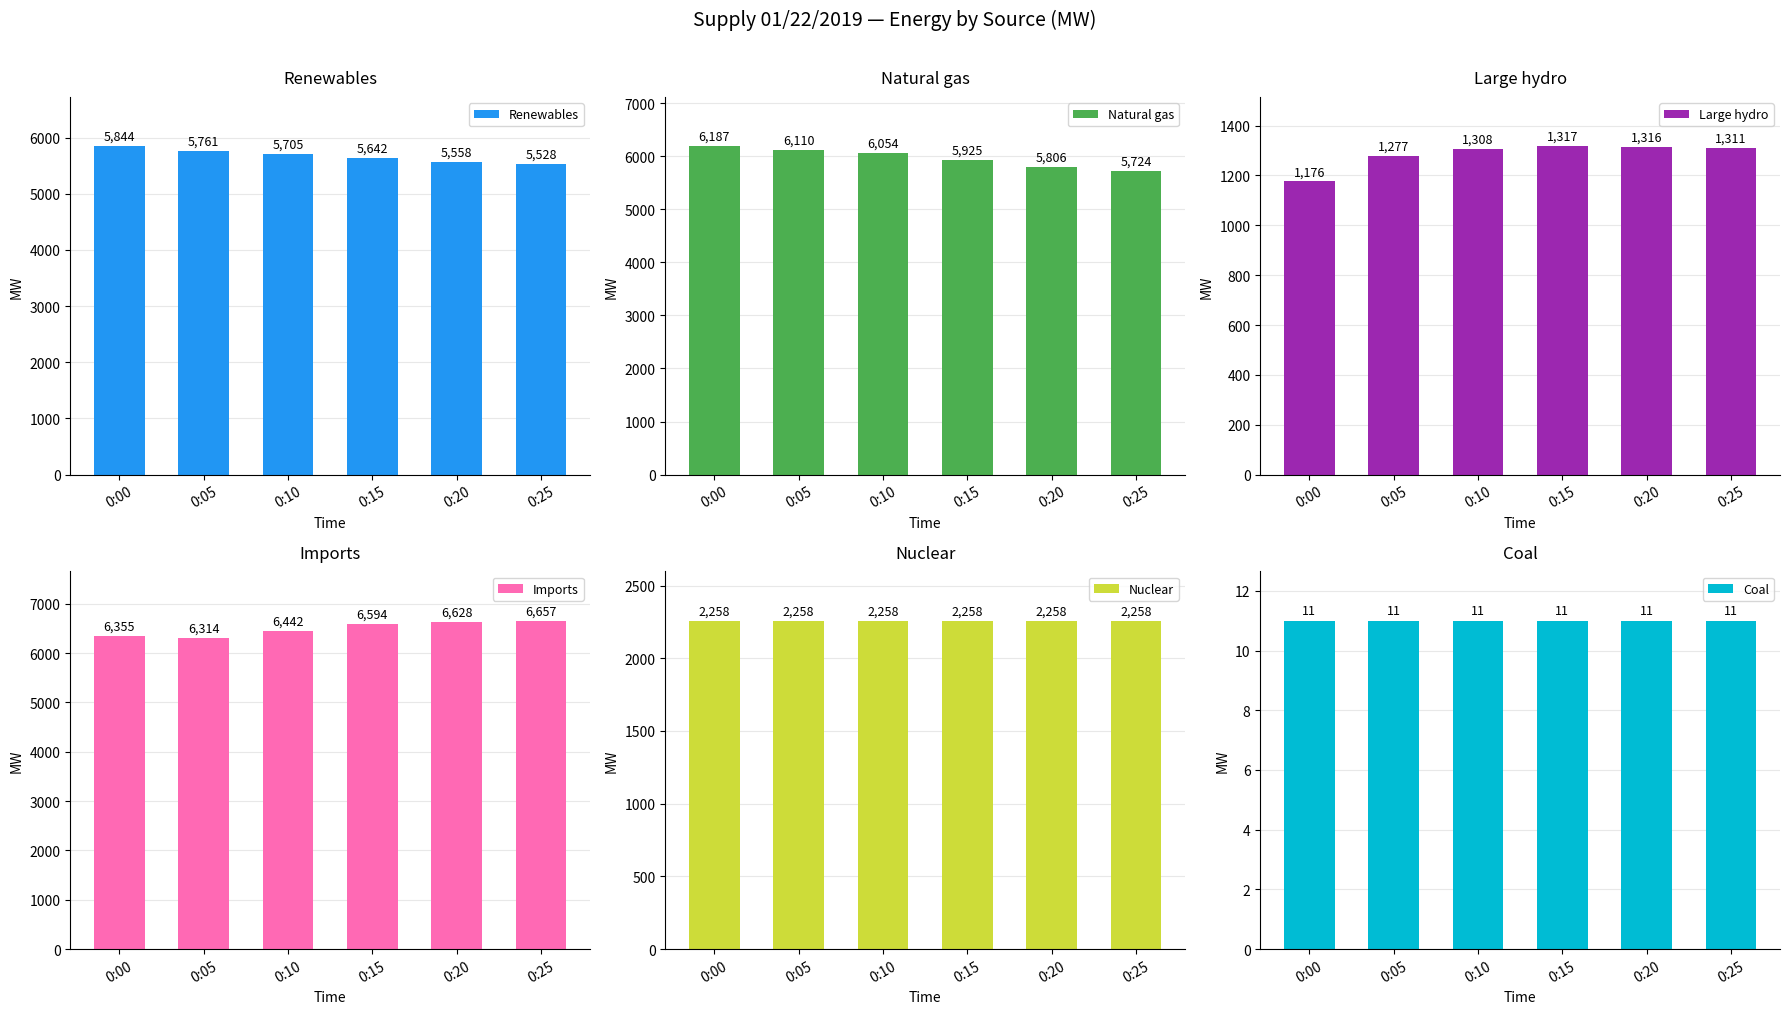

Is it true that Nuclear equals 743 at 0:20?

False